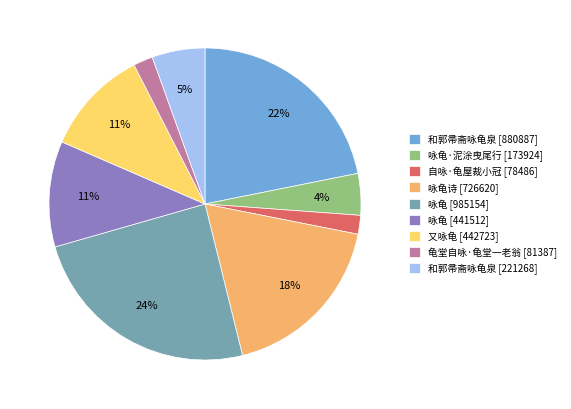

Between 龟堂自咏·龟堂一老翁 [81387] and 咏龟诗 [726620], which is larger?

咏龟诗 [726620]